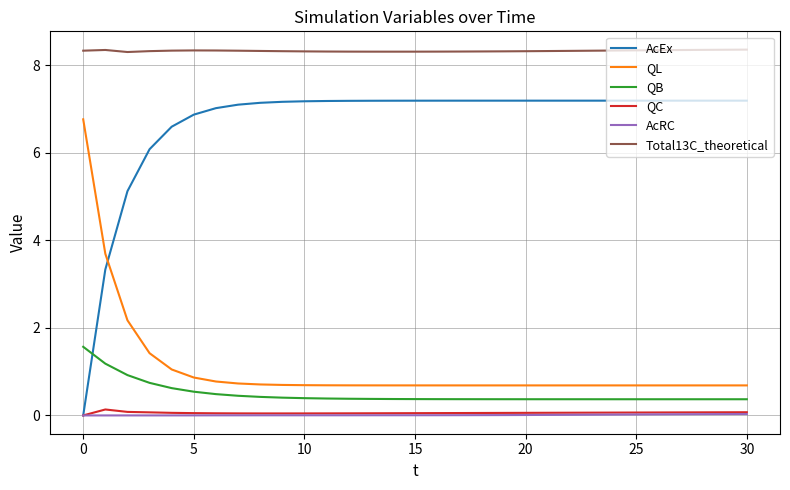

What is the minimum value for QL?

0.7